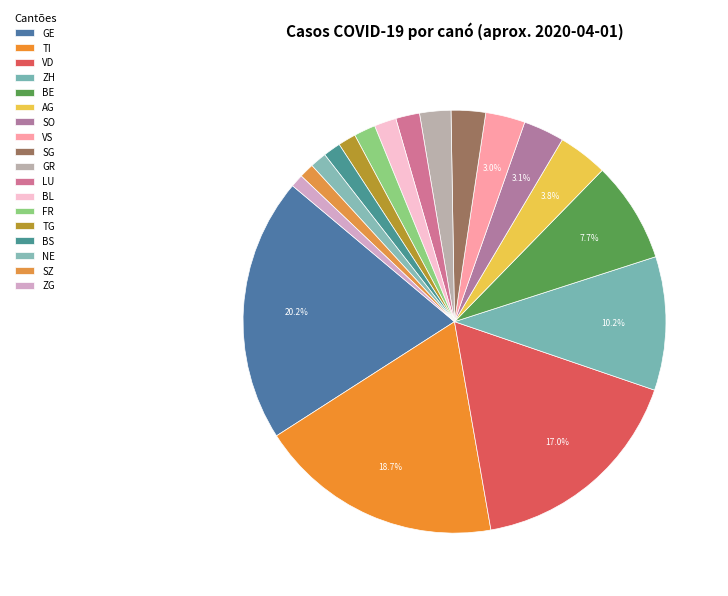

Rank the categories by value from highest to lowest.

GE, TI, VD, ZH, BE, AG, SO, VS, SG, GR, LU, BL, FR, TG, BS, NE, SZ, ZG